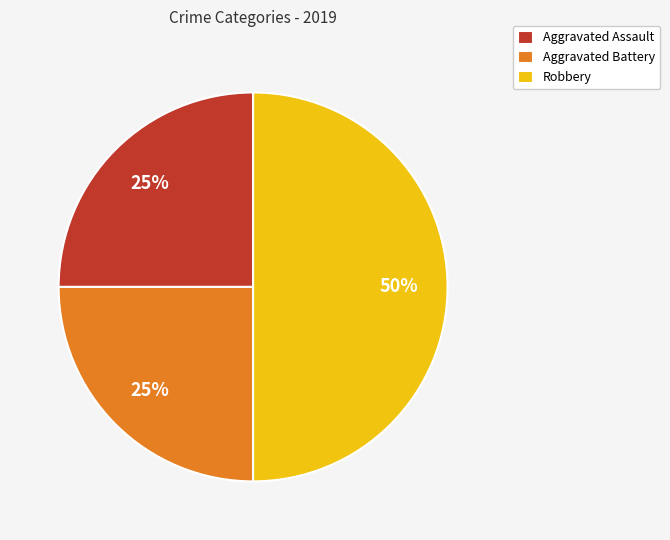

To the nearest percent, what portion does Aggravated Assault represent?

25%